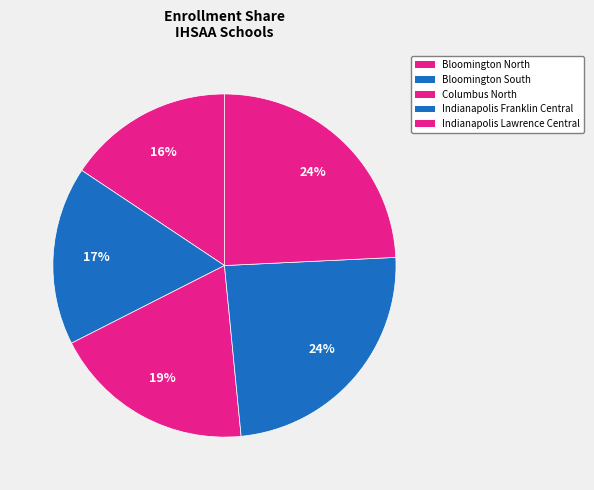

Rank the categories by value from highest to lowest.

Indianapolis Lawrence Central, Indianapolis Franklin Central, Columbus North, Bloomington South, Bloomington North